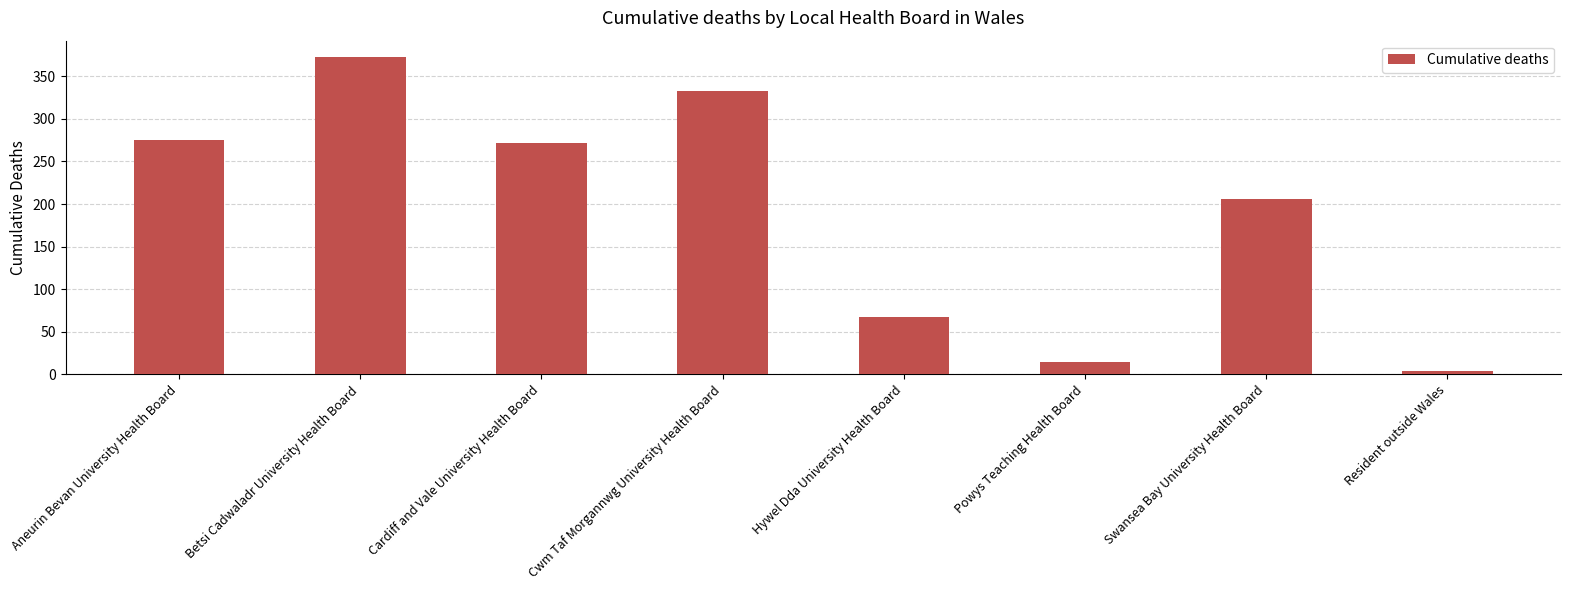

What is the difference between the second highest and minimum values?

329